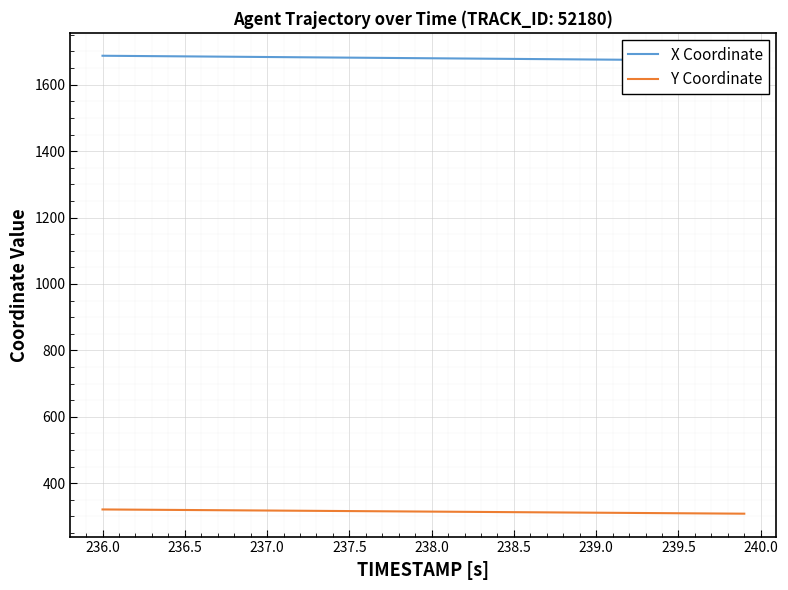

Is this an area chart (filled region under the line)?

No